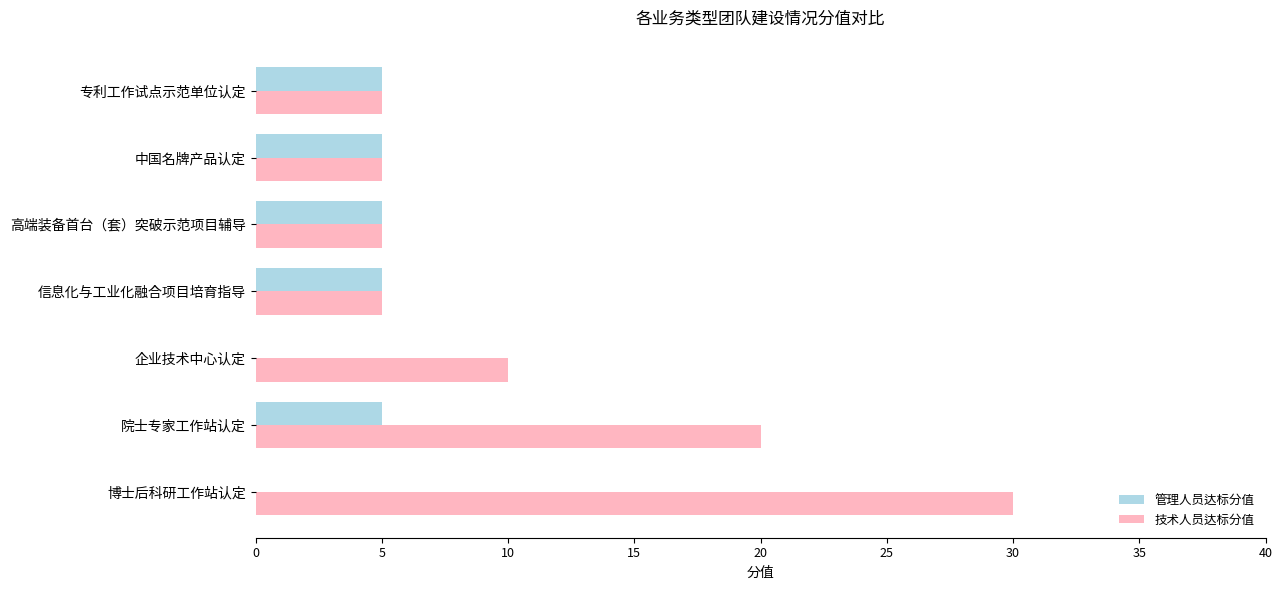

Which series has the largest total across all categories?

技术人员达标分值